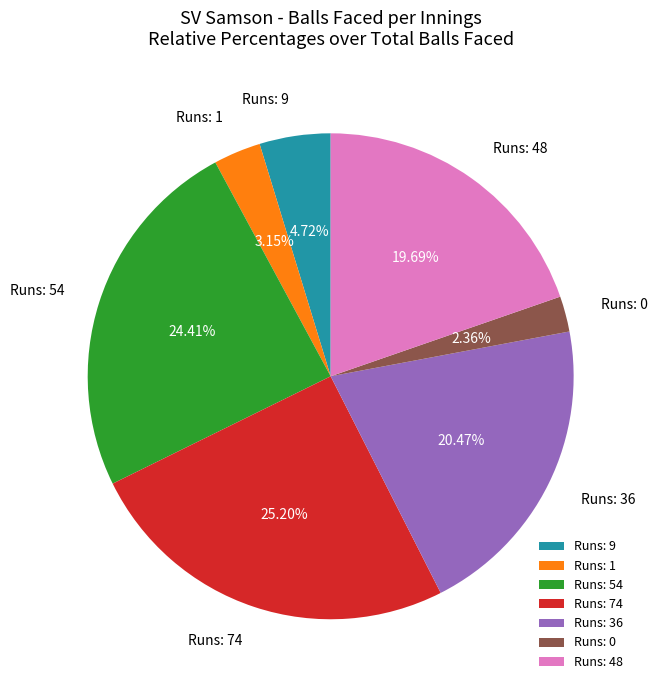

Count the number of slices in the pie.

7